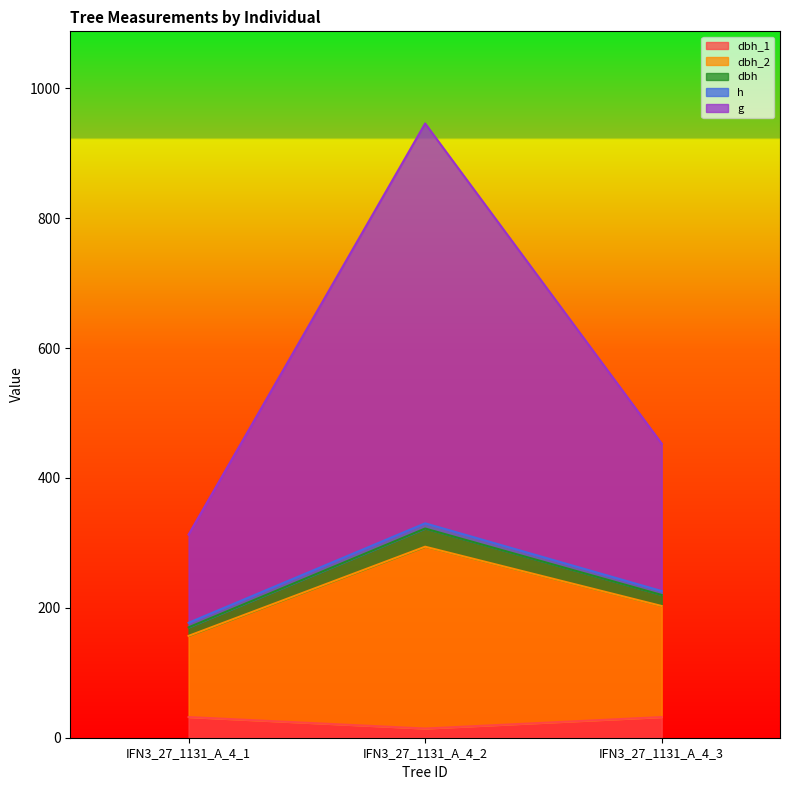

What is the maximum value shown in the chart?

945.9